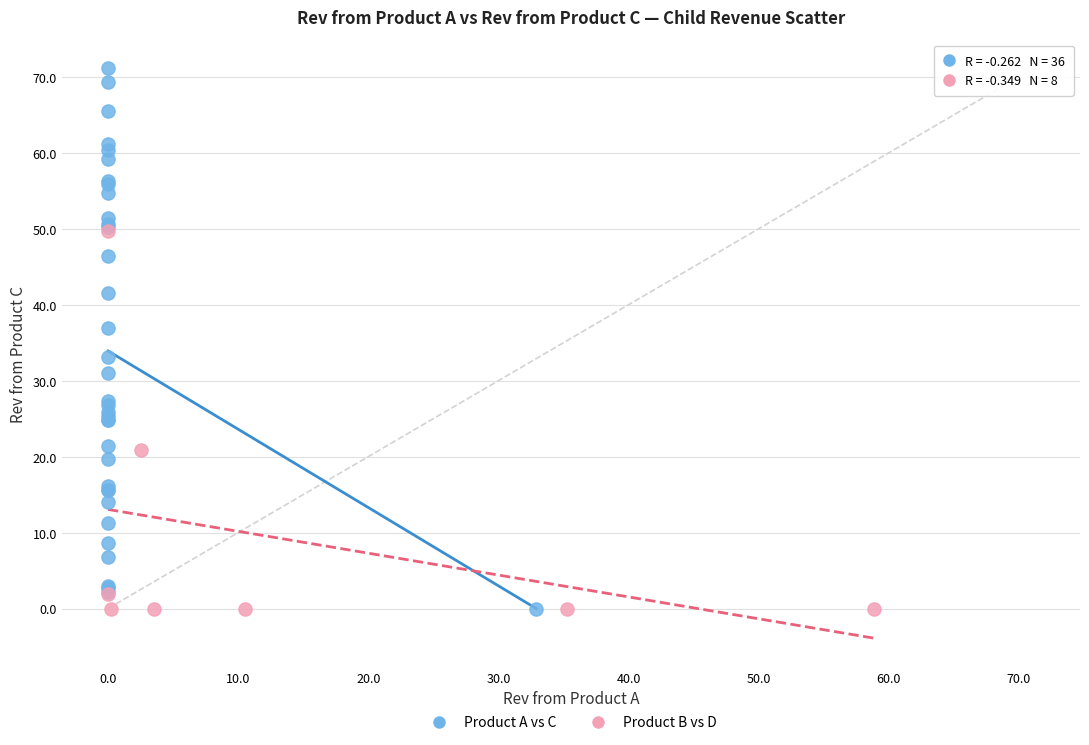

Which series has the widest spread of Y values?

Product A vs C